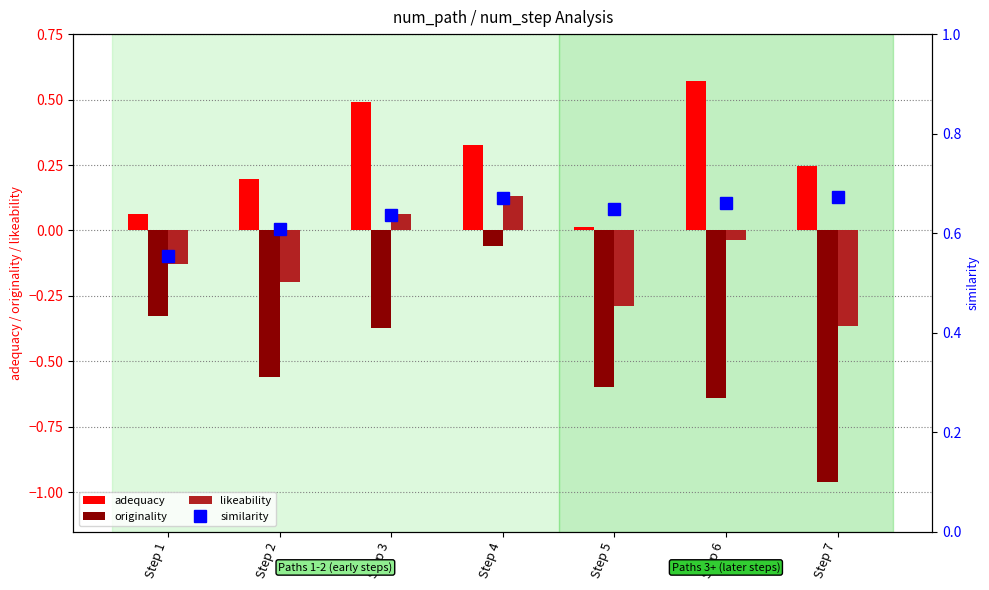

Rank the series by their average value, from highest to lowest.

similarity, adequacy, likeability, originality